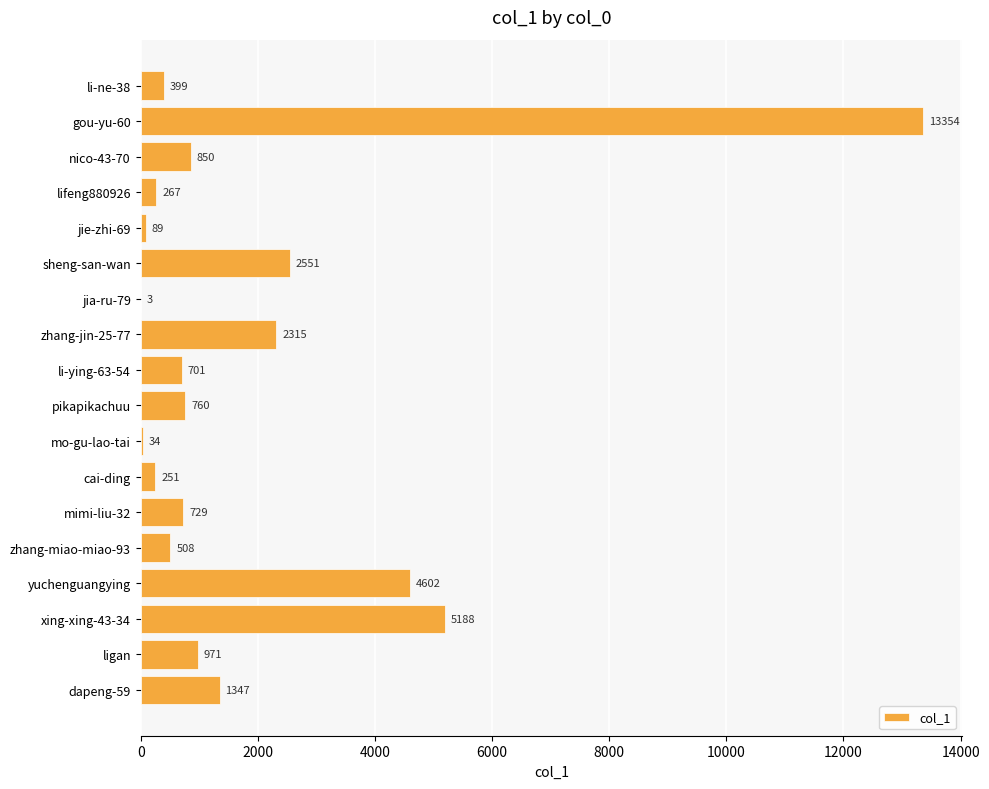

What is the sum of the values at nico-43-70 and zhang-miao-miao-93?

1358